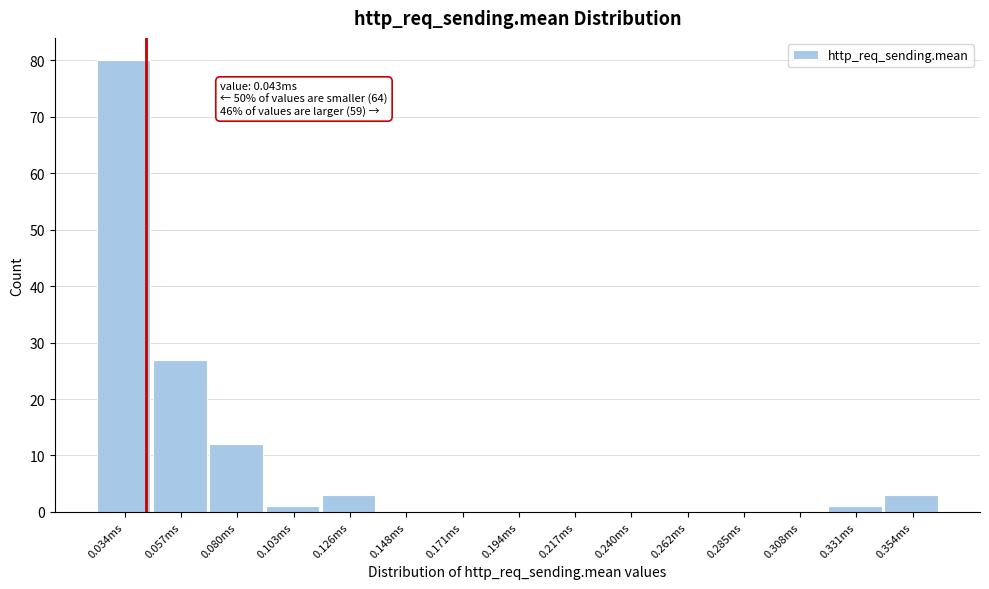

Which range on the x-axis has the tallest bar?

0.025 to 0.045